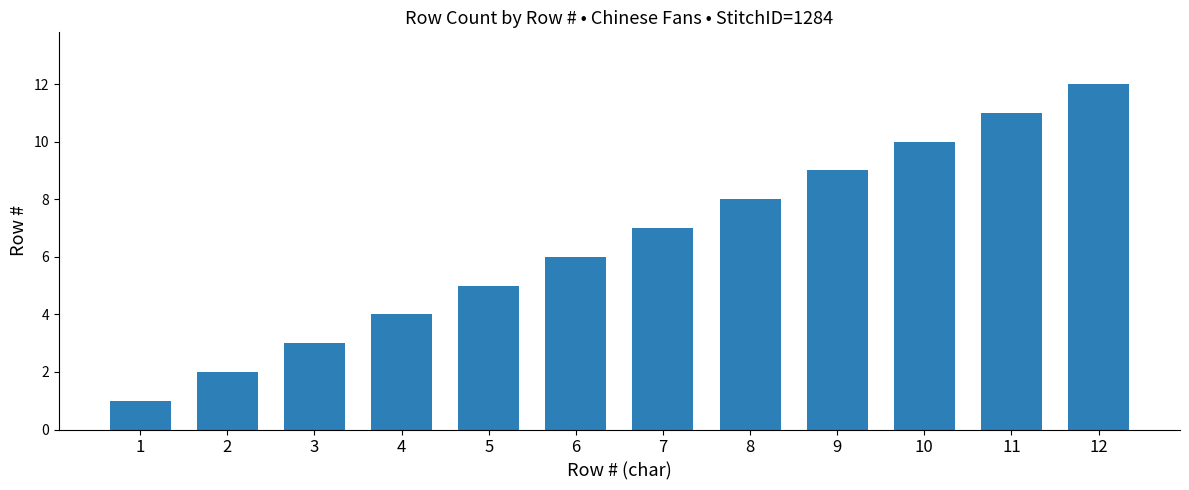

What is the difference between the maximum and minimum values?

11